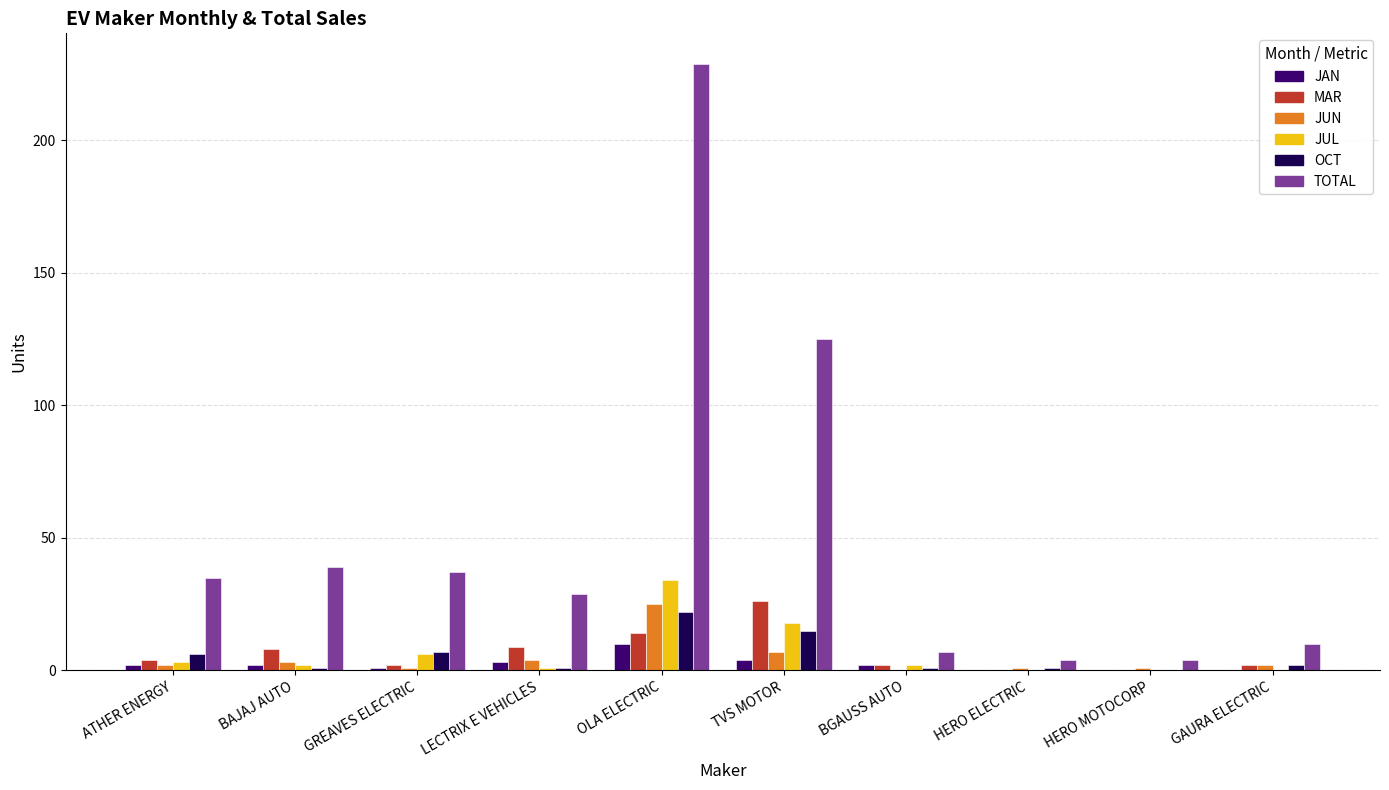

Which series has the largest total across all categories?

TOTAL